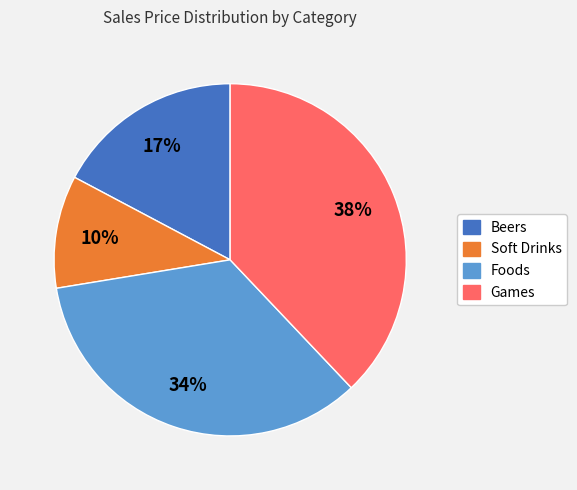

To the nearest percent, what is the difference between the largest and smallest slice percentages?

28%